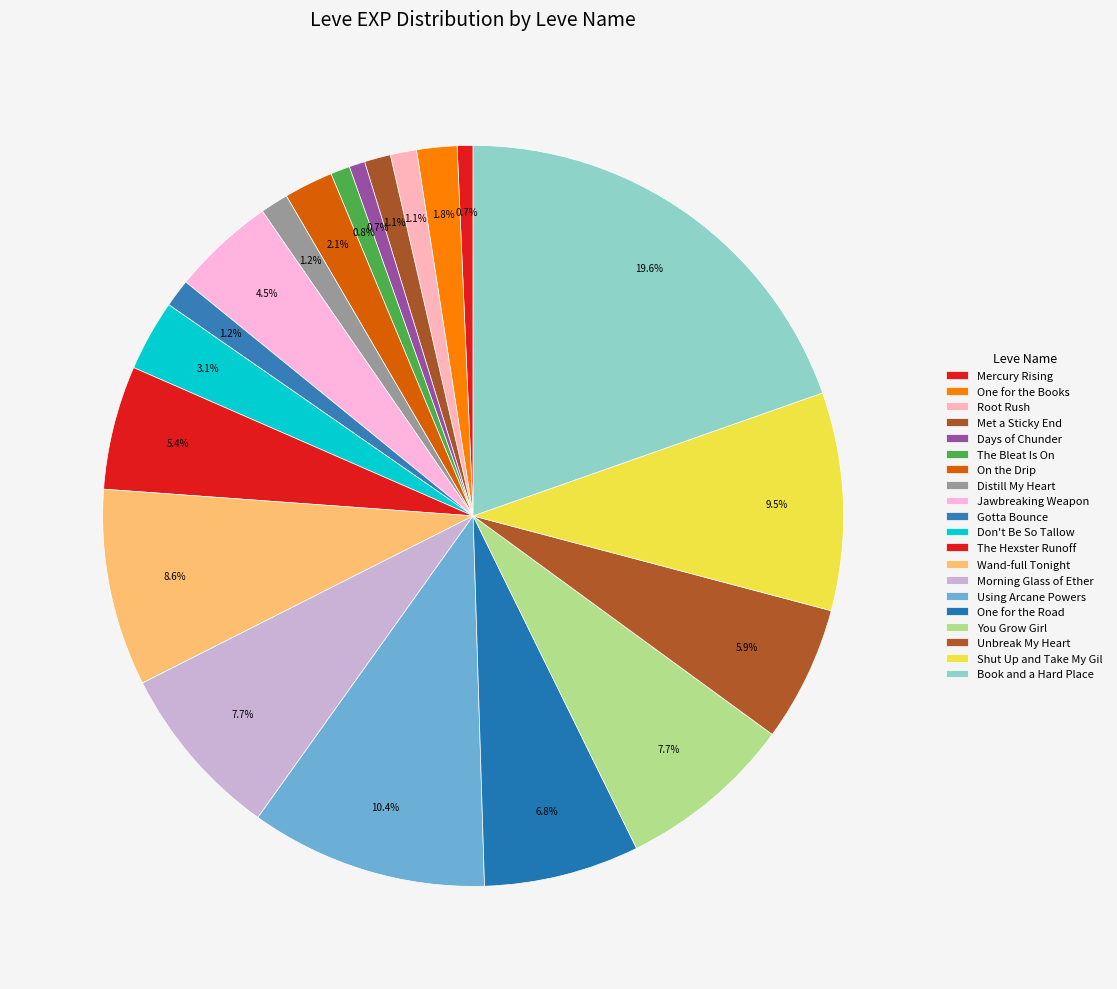

Which has a higher value, Unbreak My Heart or Root Rush?

Unbreak My Heart